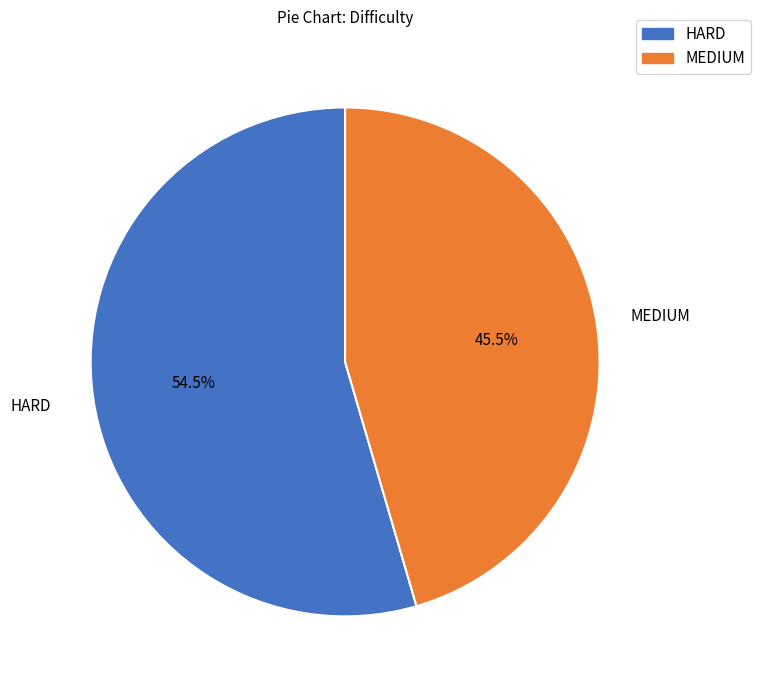

To the nearest percent, what is the difference between the largest and smallest slice percentages?

9%